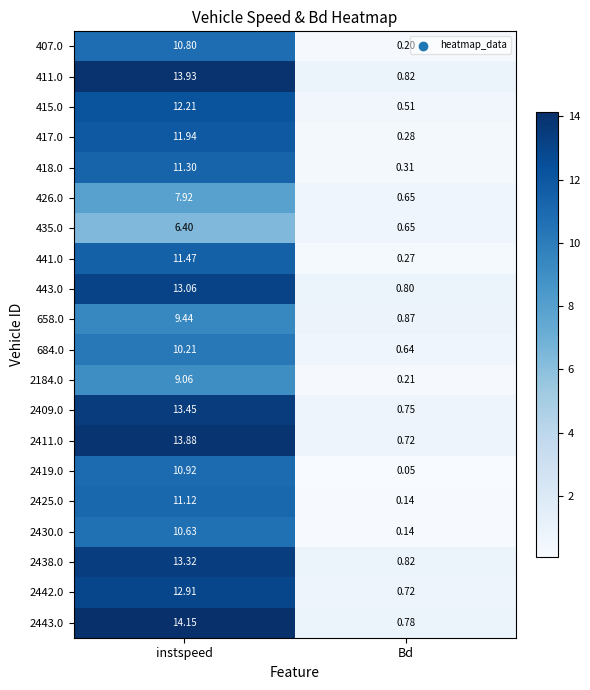

At which label does 658.0 first exceed 9?

instspeed